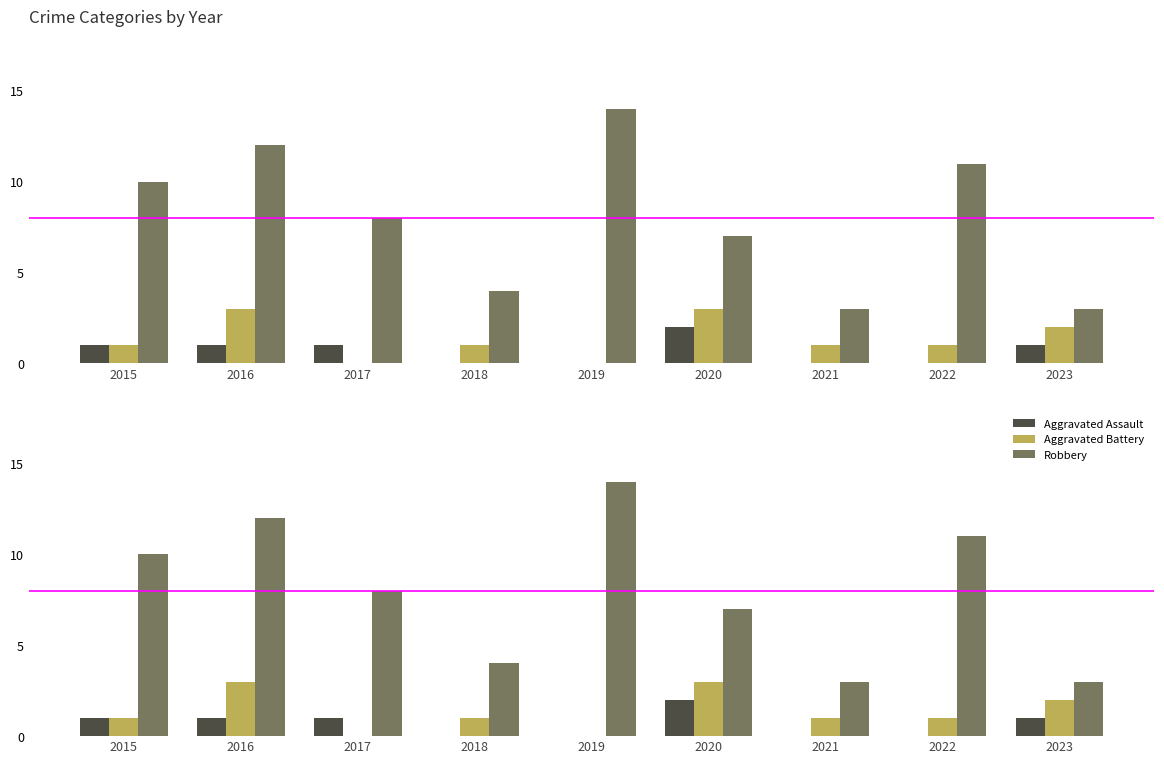

Count the number of categories in the chart.

9